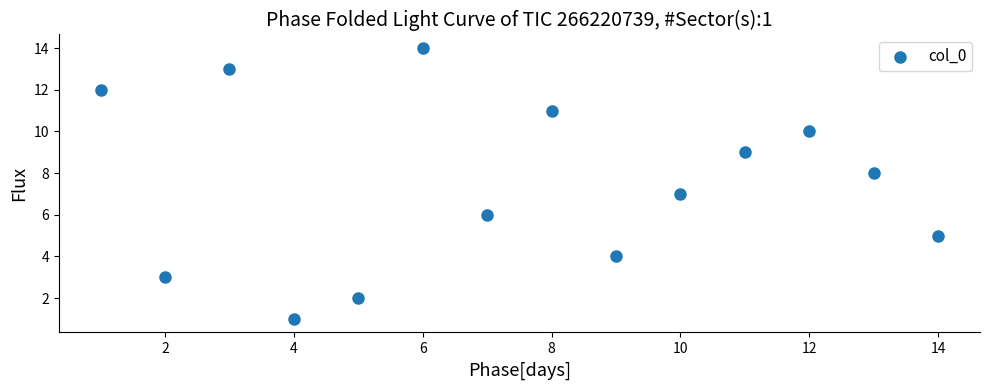

What is the range of Y values (max minus min)?

13